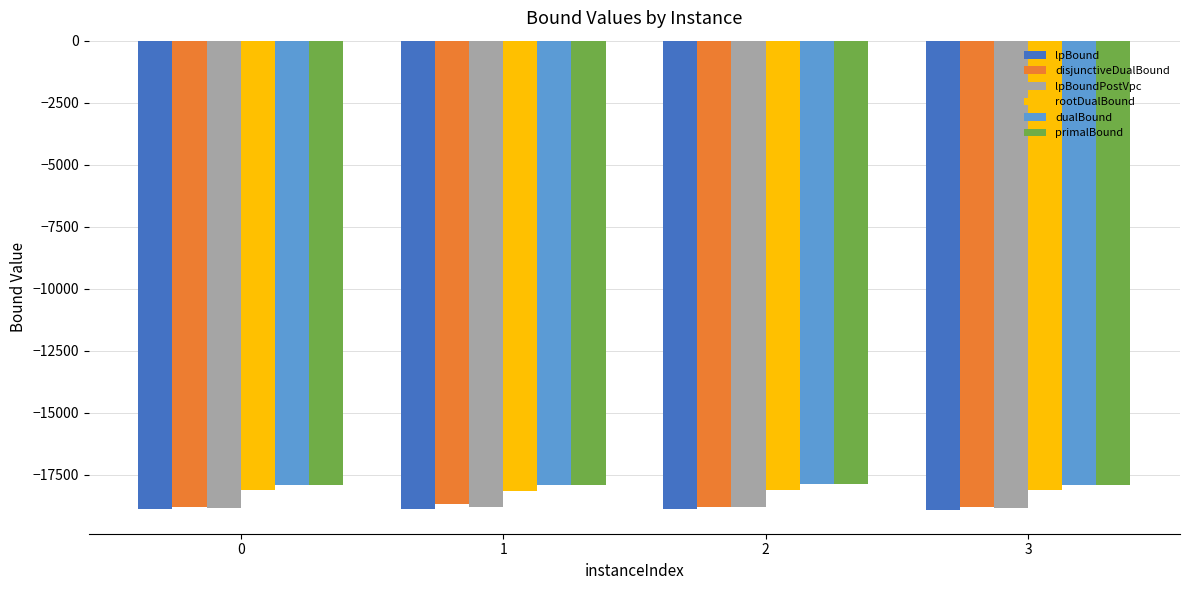

What is the maximum value for disjunctiveDualBound?

-18704.6